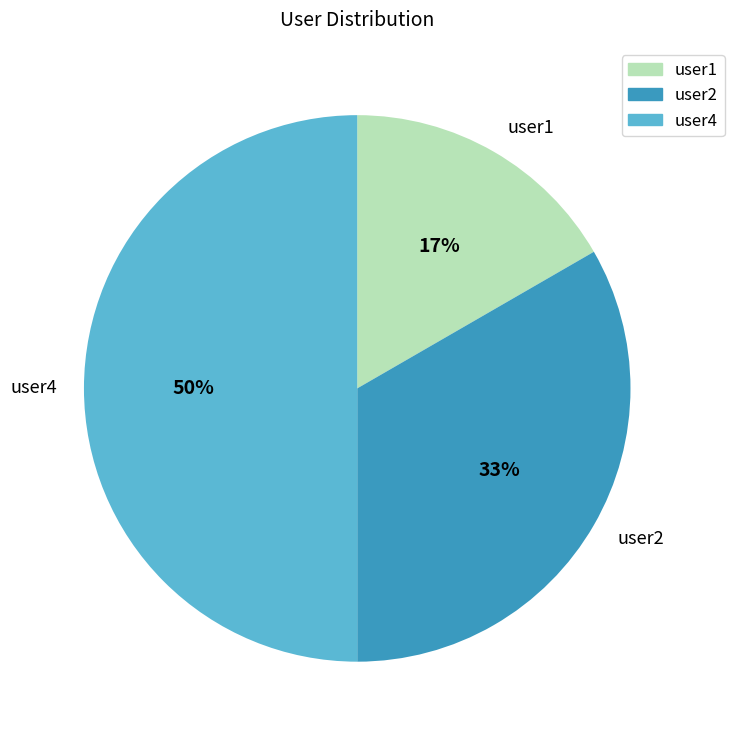

To the nearest percent, what is the difference between the user1 and user4 slice percentages?

33%